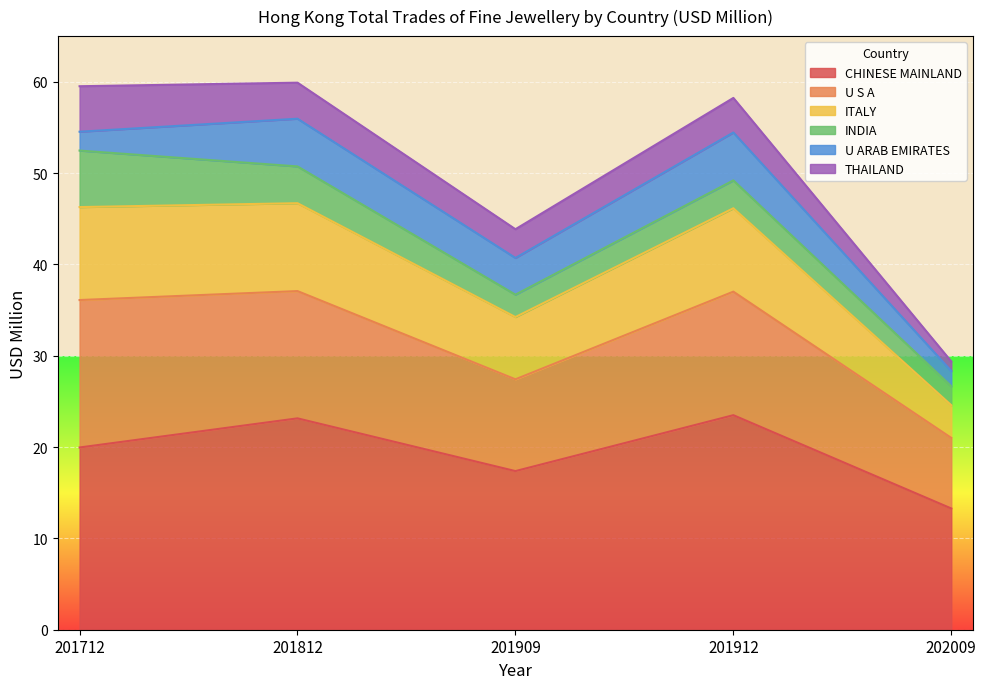

What is the total value across all series at 201812?

59.9